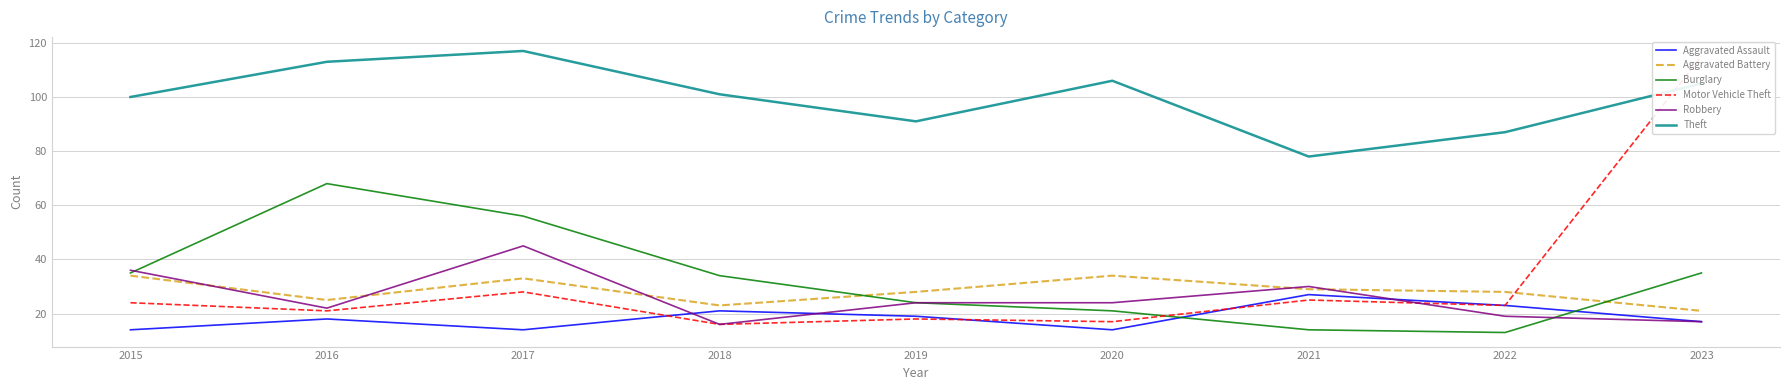

At which category does Robbery reach its first local valley?

2016